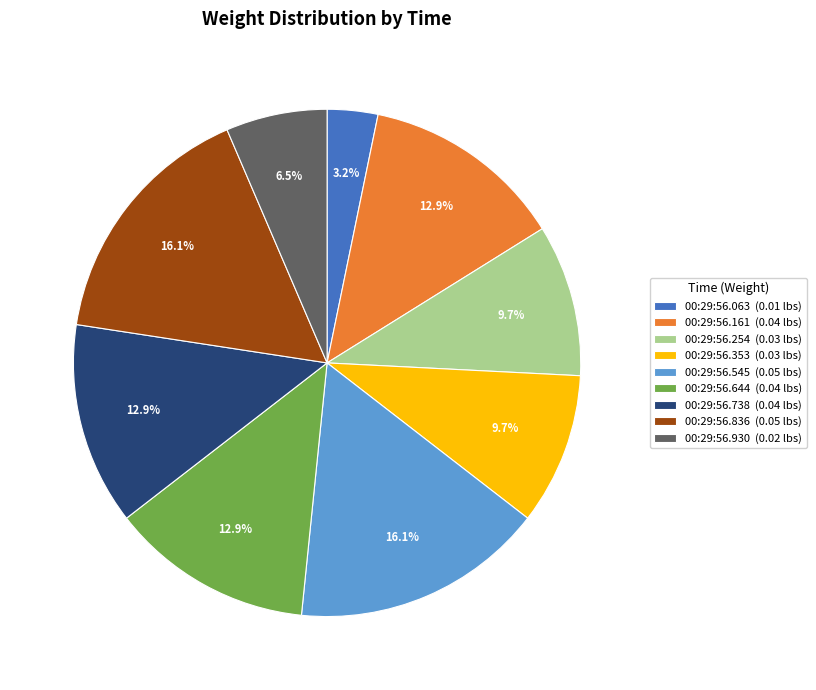

How many slices are in this pie chart?

9